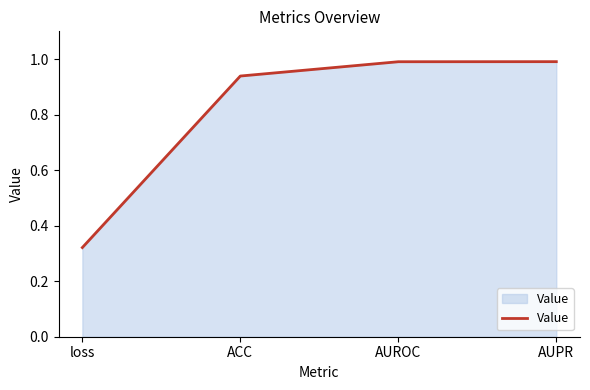

What is the change in value from loss to AUROC?

+0.7